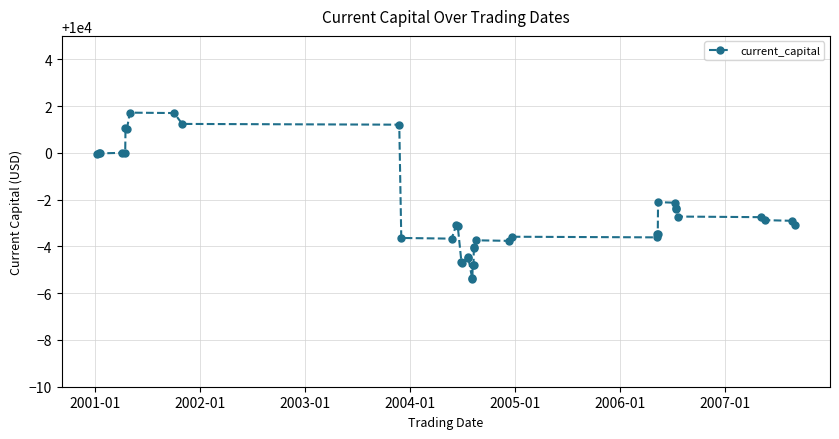

What is the greatest value displayed?

10001.7